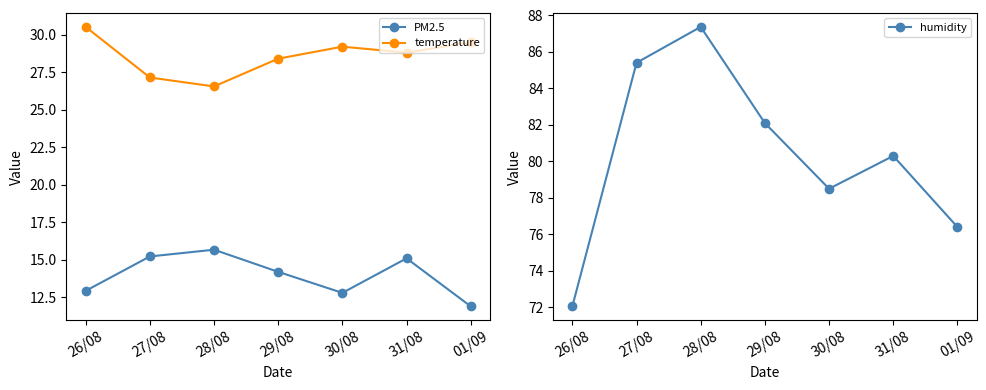

How many lines are shown in the chart?

3